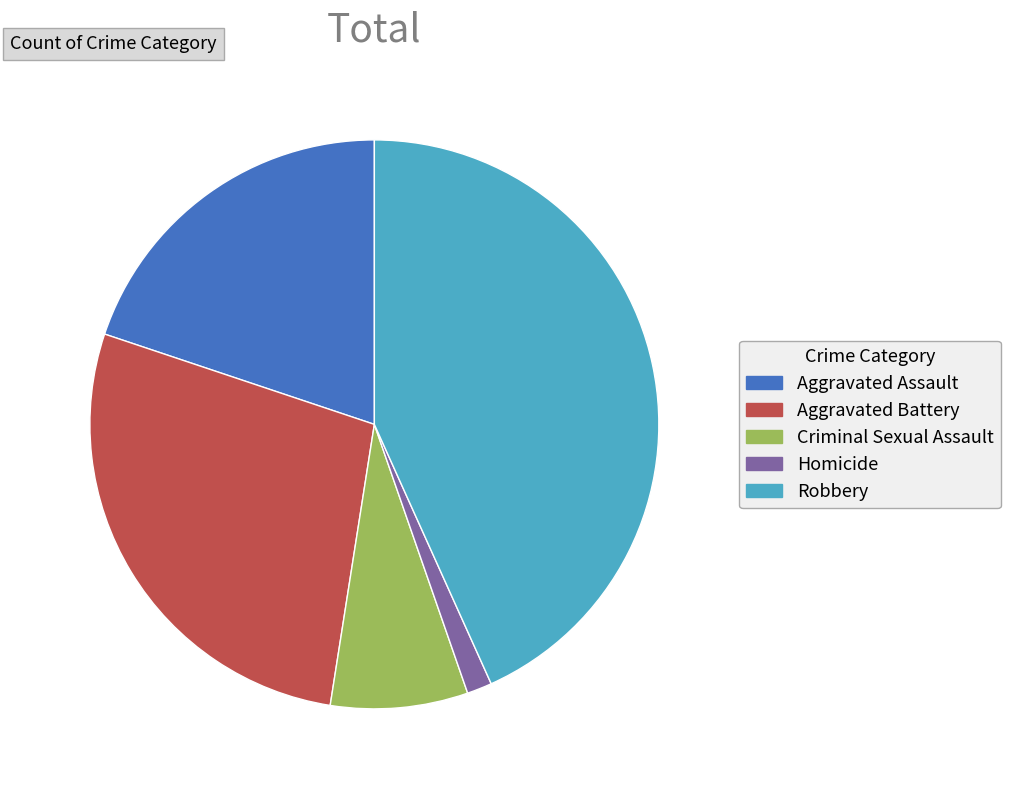

Is there any slice that represents more than half of the pie?

No